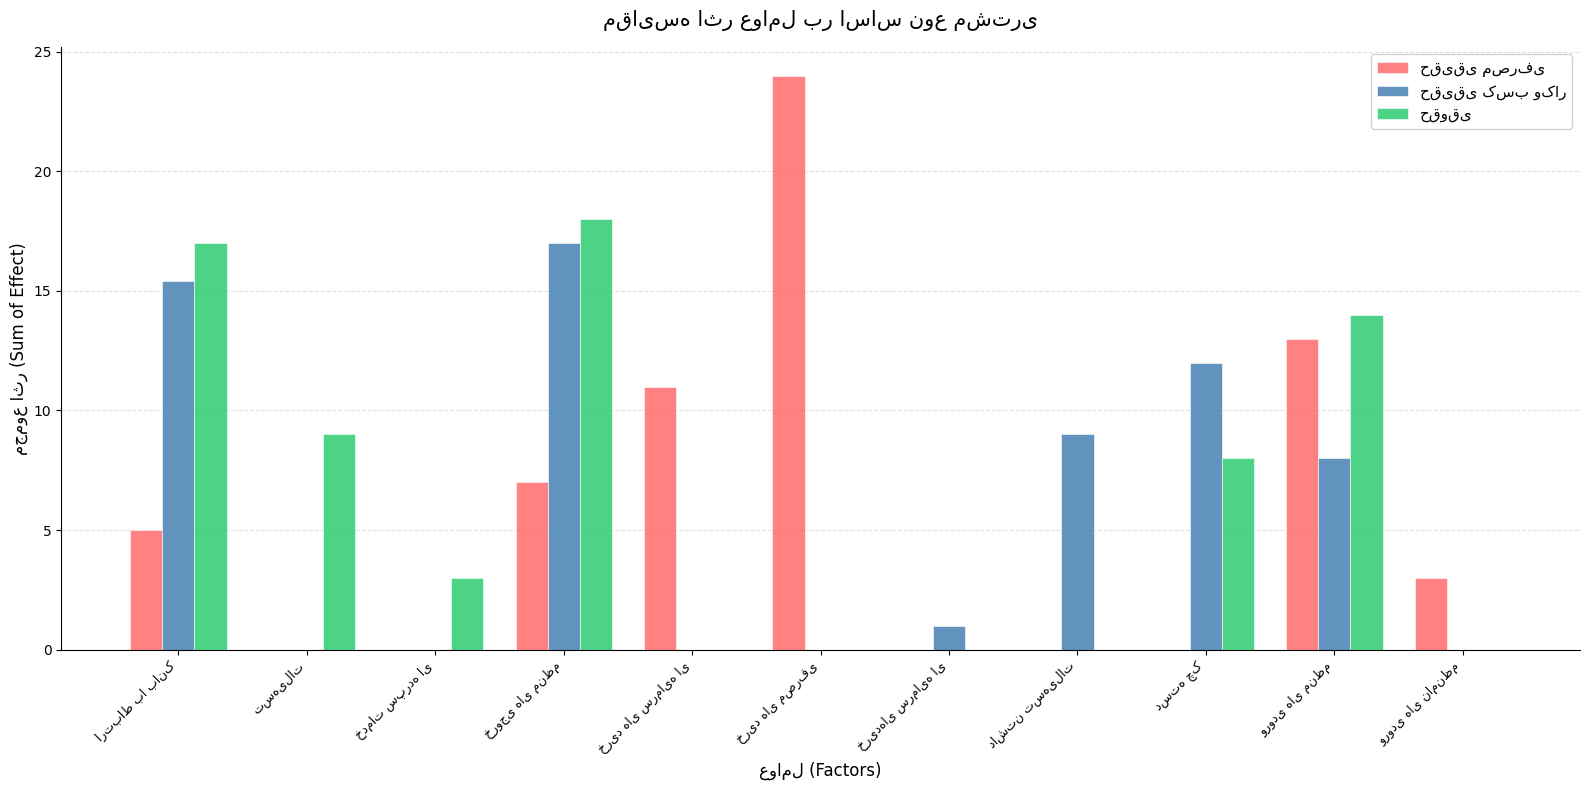

Are the bars grouped side by side (vs. stacked)?

Yes